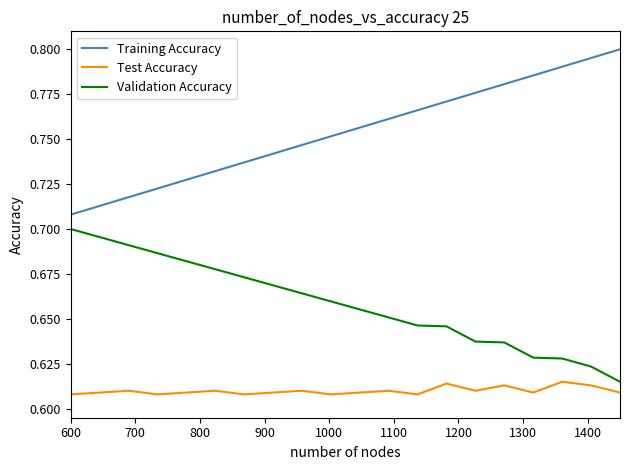

True or false: Validation Accuracy and Test Accuracy cross at least once.

False